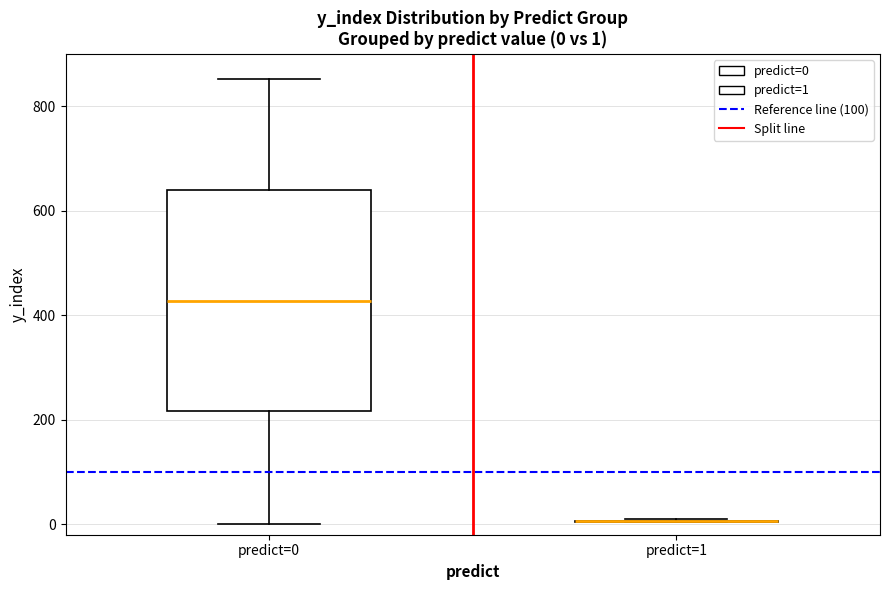

Which box is the tallest, from its lower edge to its upper edge?

predict=0